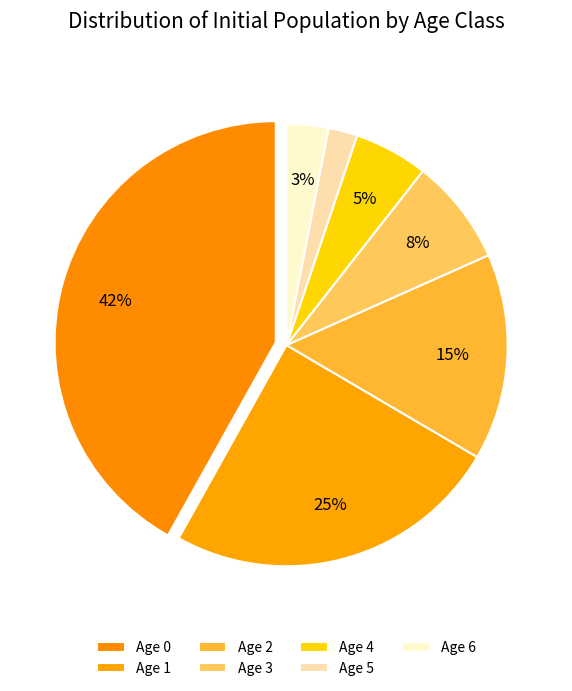

Which category has the biggest portion of the pie?

Age 0